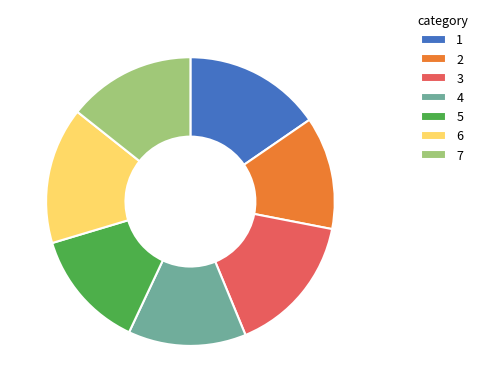

Between 3 and 7, which is larger?

3